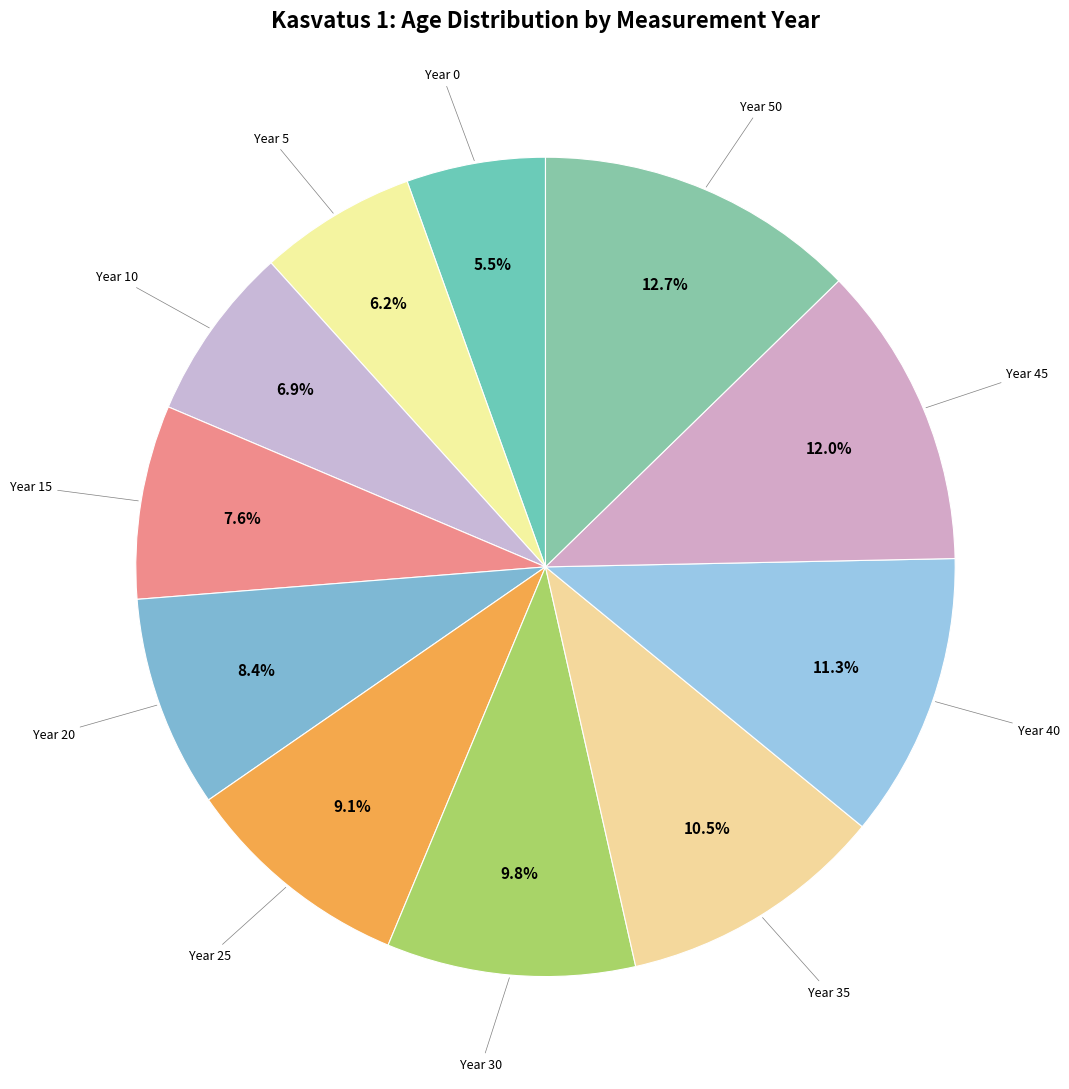

How many segments does this pie chart have?

11